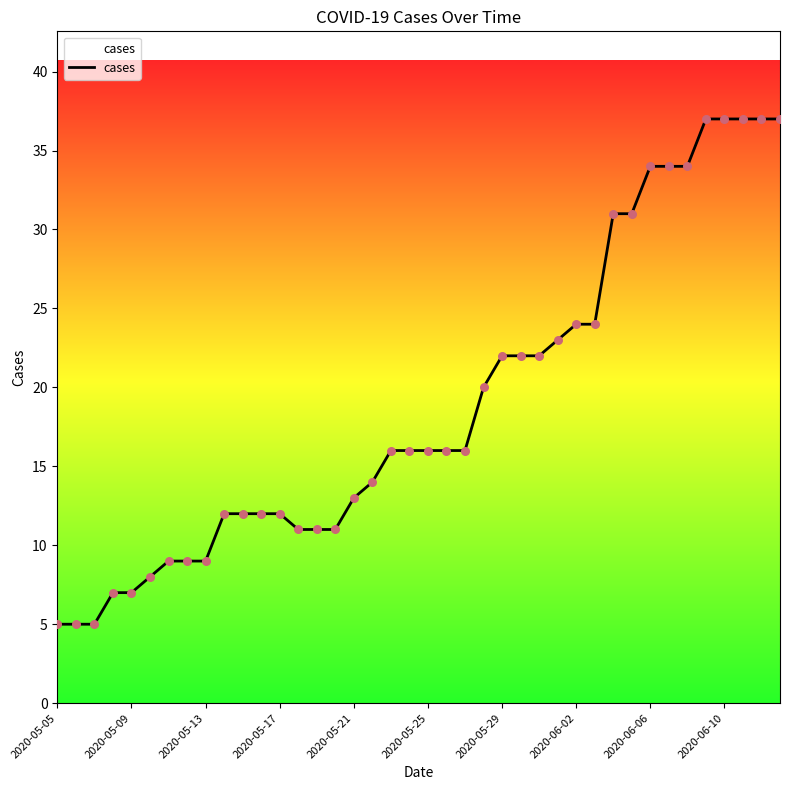

What is the difference between the maximum and minimum values?

32